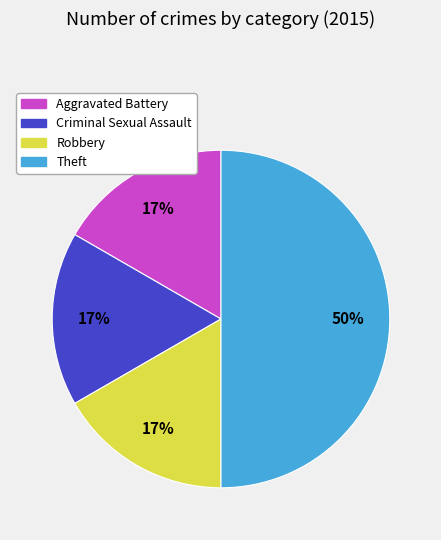

Do Robbery and Criminal Sexual Assault together represent more than half of the pie?

No